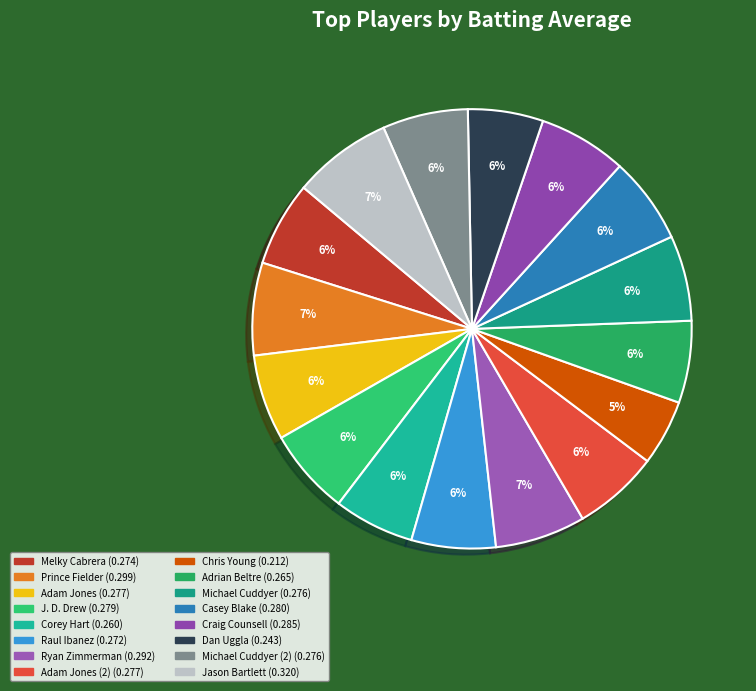

Is there a majority slice in this chart?

No